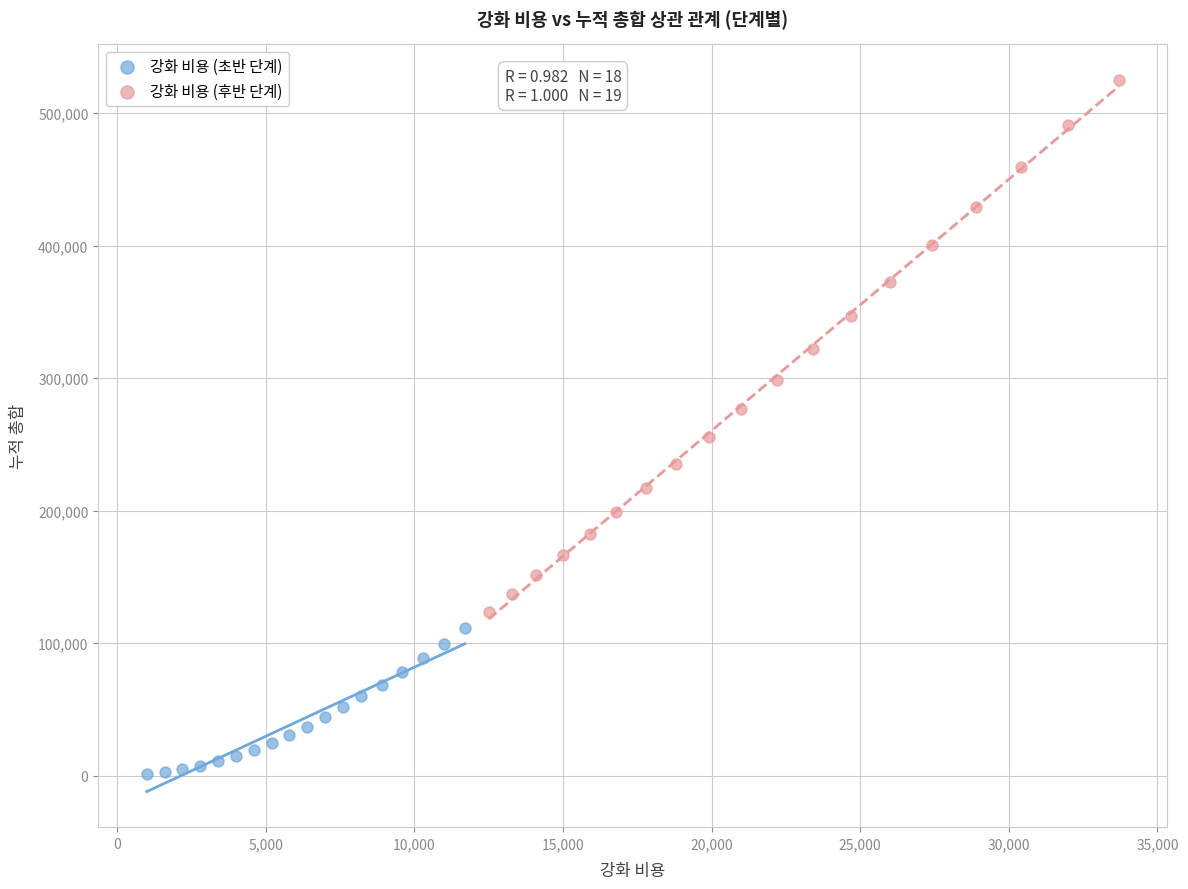

Which series has the widest spread of Y values?

강화 비용 (후반 단계)